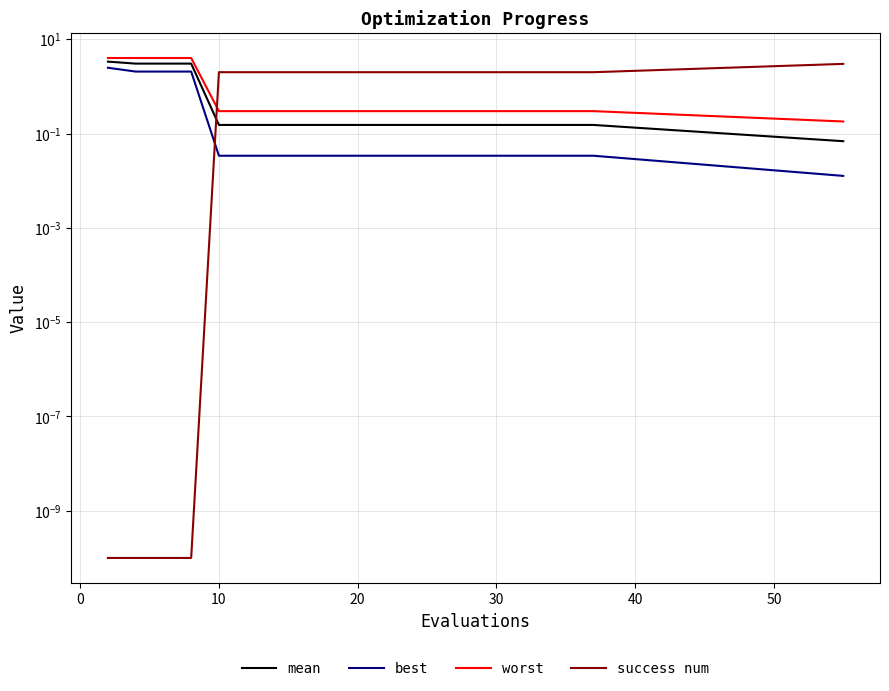

What is the sum of all success num values?

33.0